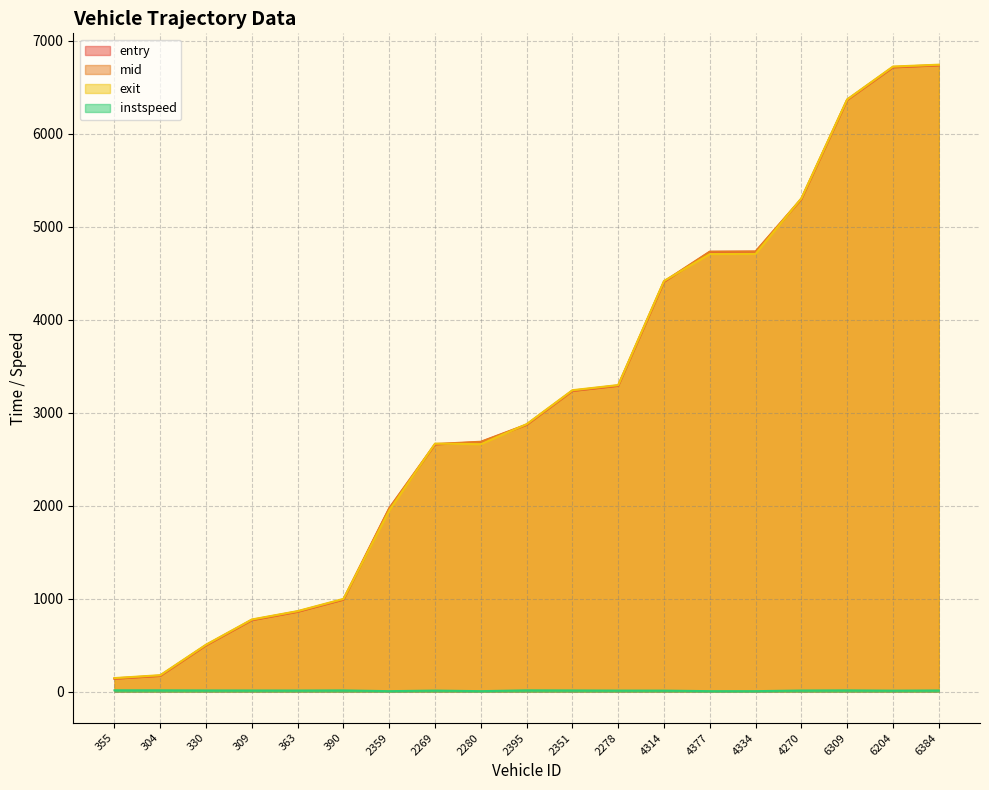

True or false: entry and mid cross at least once.

False